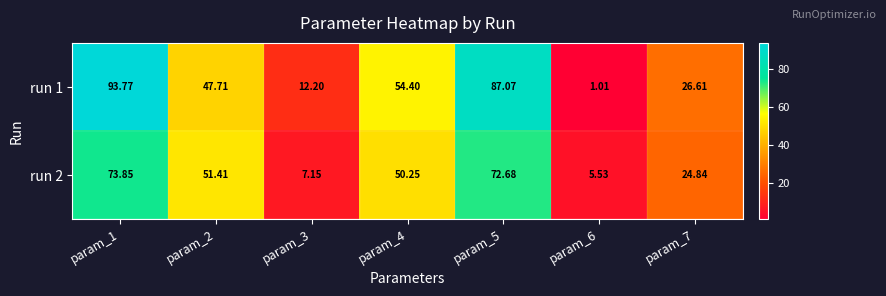

Between param_4 and param_2, which is larger?

param_4